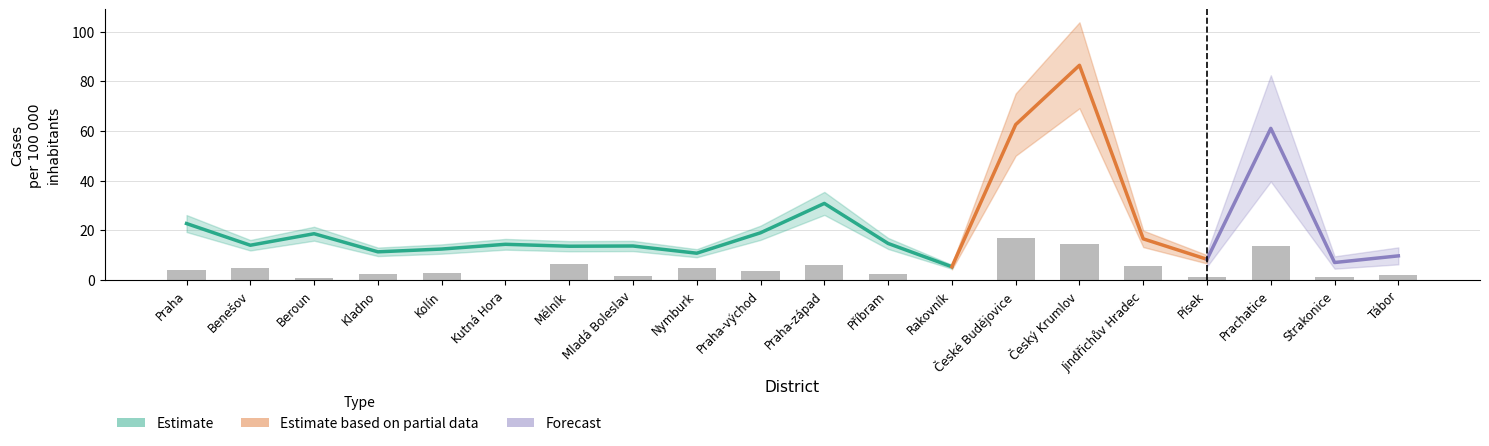

Is it true that deaths_7day equals 0.0 at Kutná Hora?

True